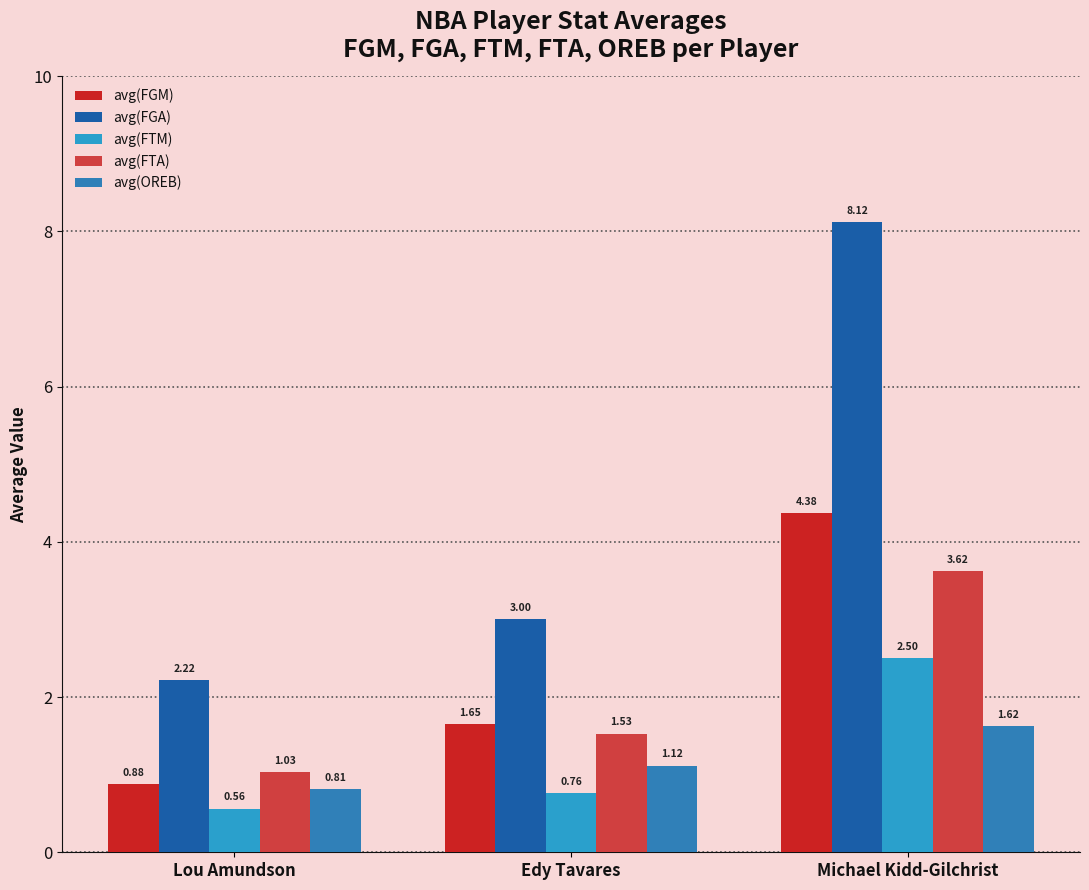

How many values in the avg(FGM) series are below 1?

1